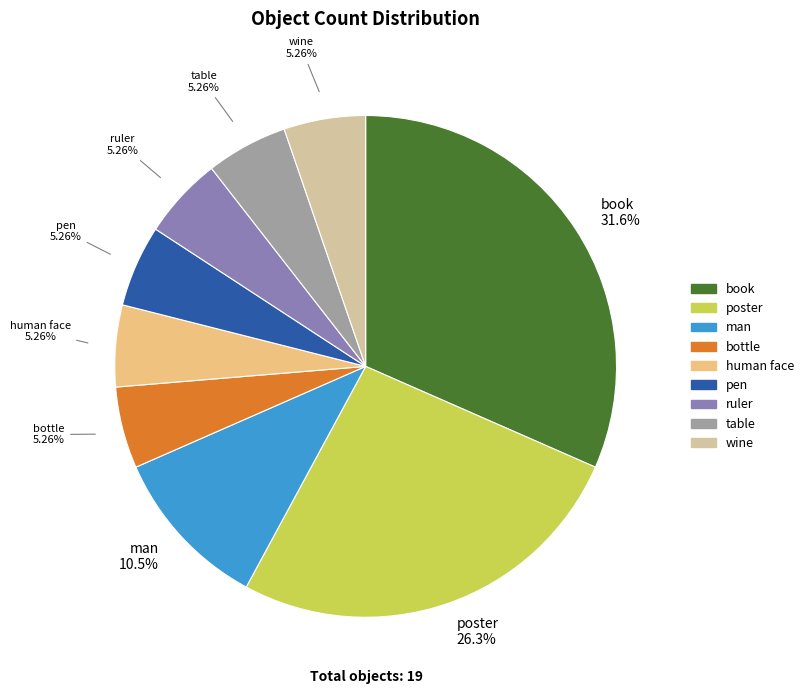

To the nearest percent, what portion does pen represent?

5%